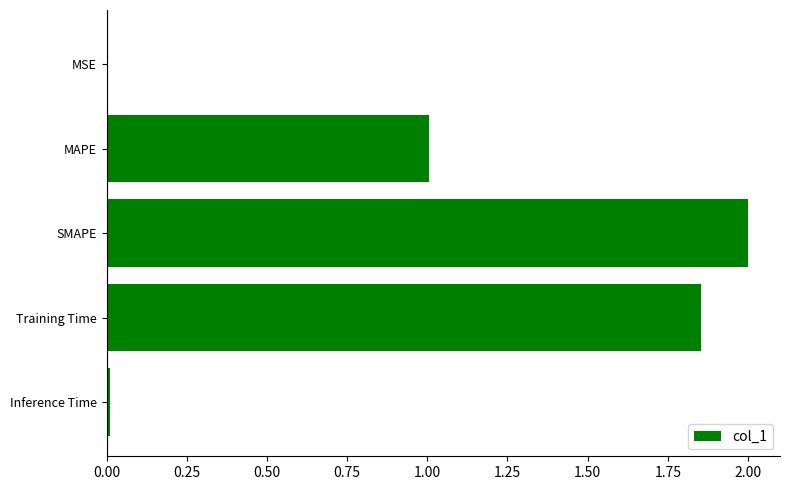

True or false: the data shows 0.0 at MSE.

True